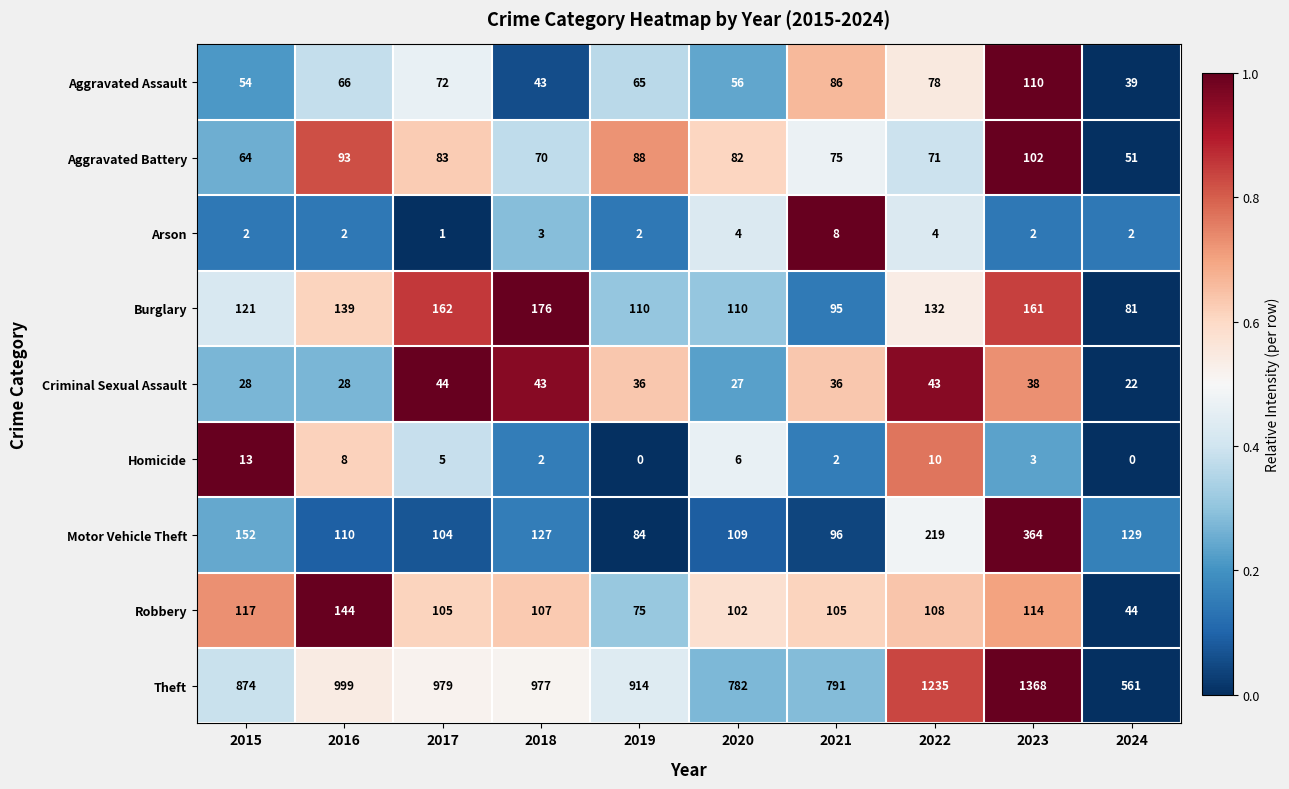

What is the difference between the highest and lowest values at 2018?

975